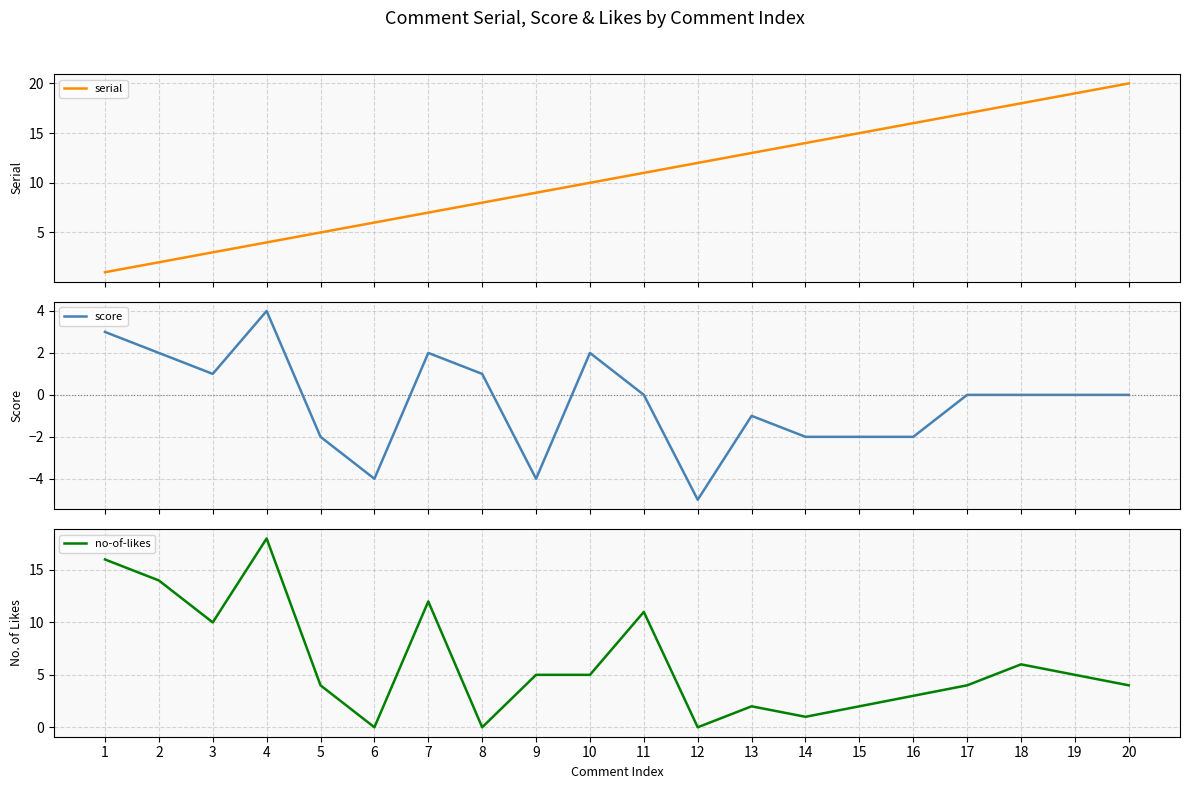

Where is the first local maximum for no-of-likes?

4